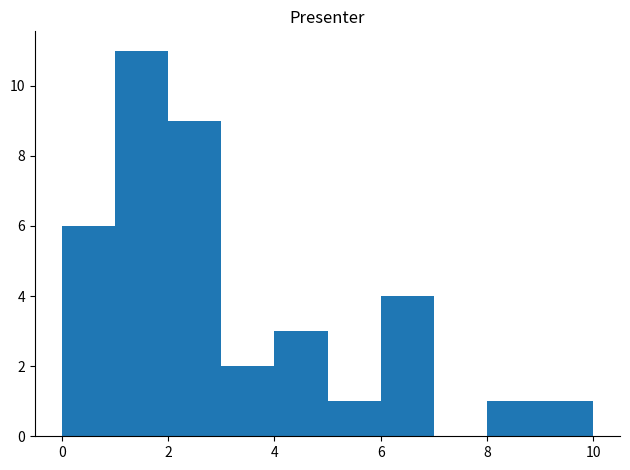

Reading left to right, transcribe this chart: for each bar, give the range it covers on the x-axis and its height. The values are not printed on the chart, so give them approximately, as read against the axis.

0 to 1: 6
1 to 2: 11
2 to 3: 9
3 to 4: 2
4 to 5: 3
5 to 6: 1
6 to 7: 4
7 to 8: 0
8 to 9: 1
9 to 10: 1